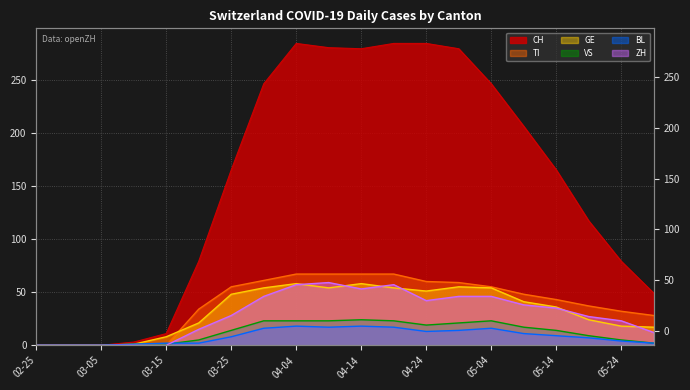

How many values in BL are above zero?

17